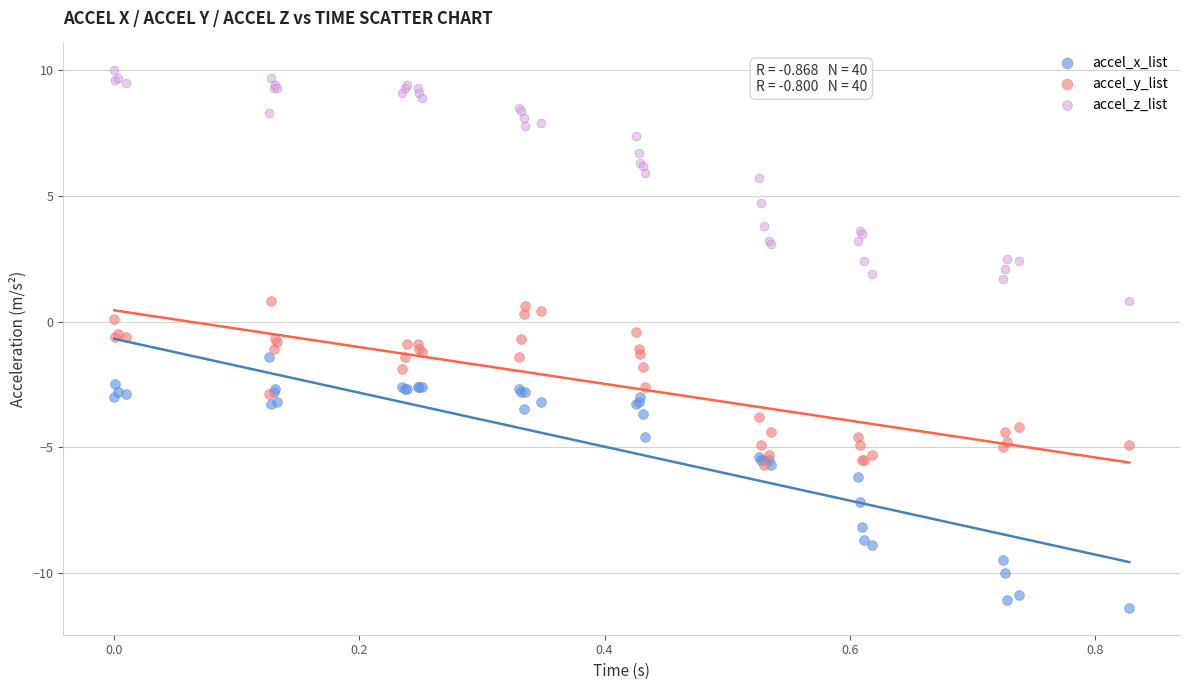

What are all the series names shown in the legend?

accel_x_list, accel_y_list, accel_z_list